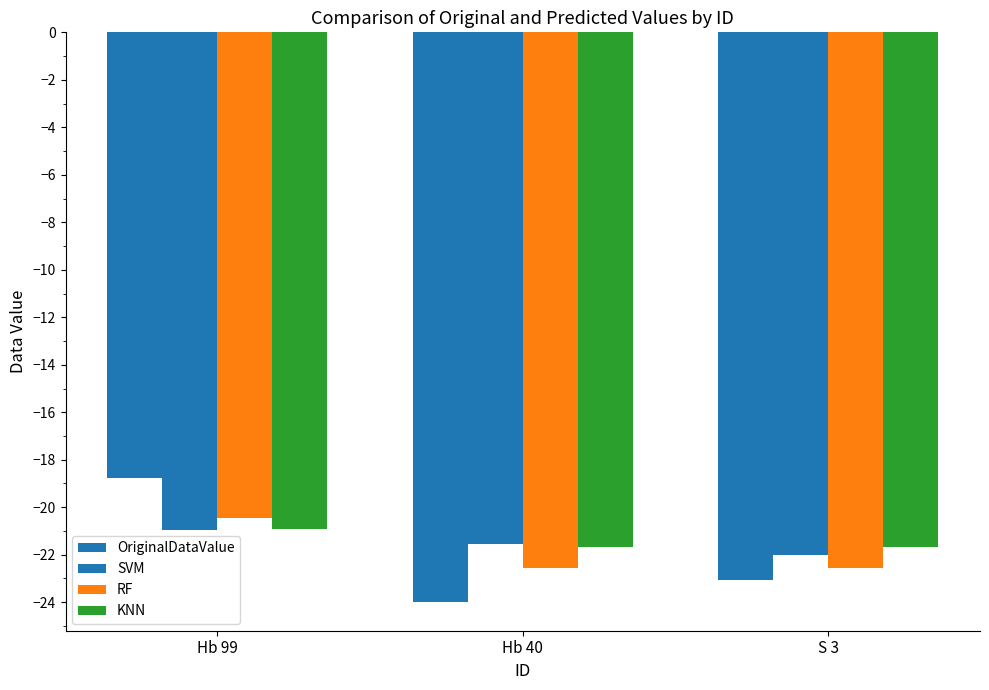

At which label does RF reach its peak?

Hb 99